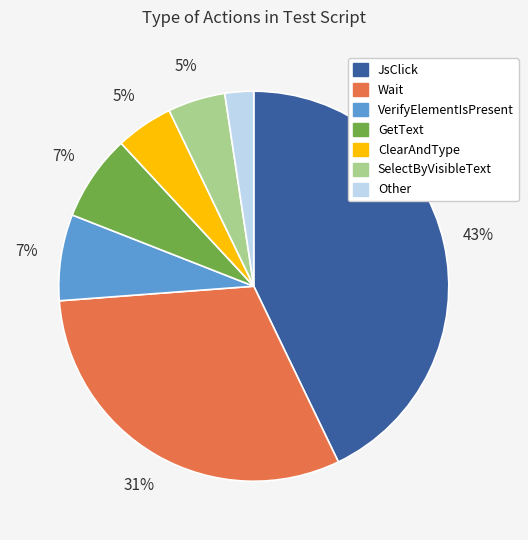

Which slice is the smallest?

Other